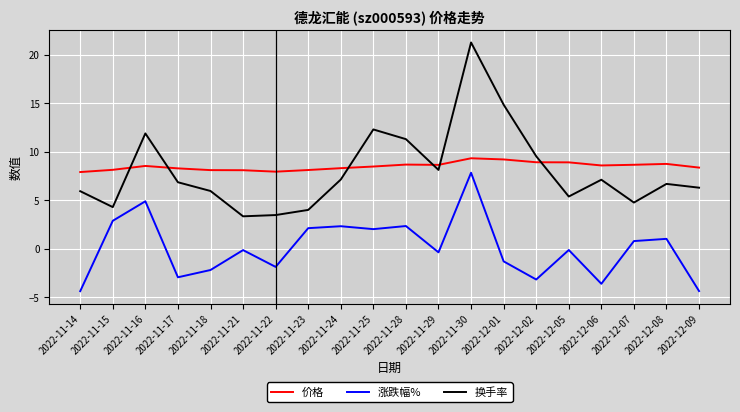

What is the total value across all series at 2022-12-05?

14.2